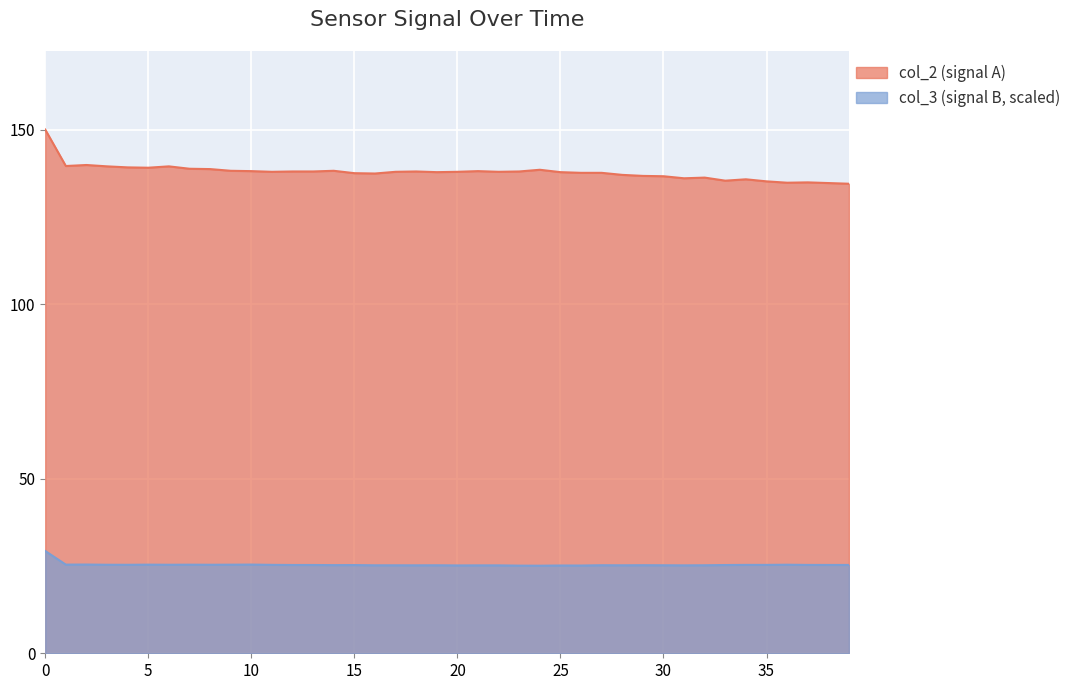

What is the label of the 18th point from the left?

17